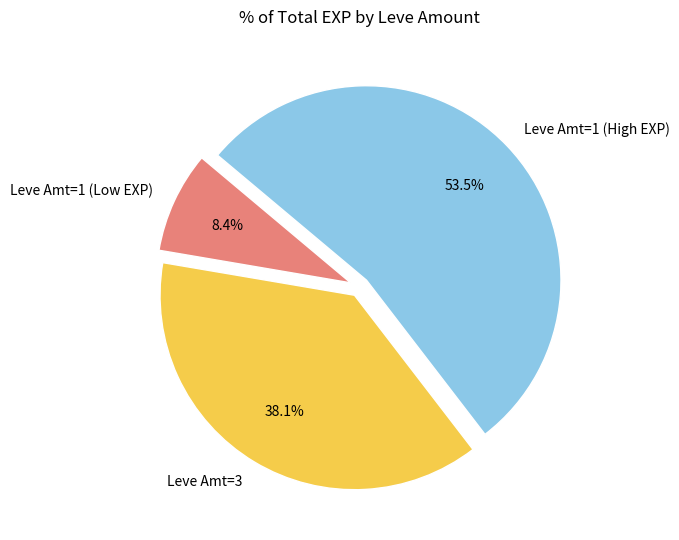

Which slice is the largest?

Leve Amt=1 (High EXP)